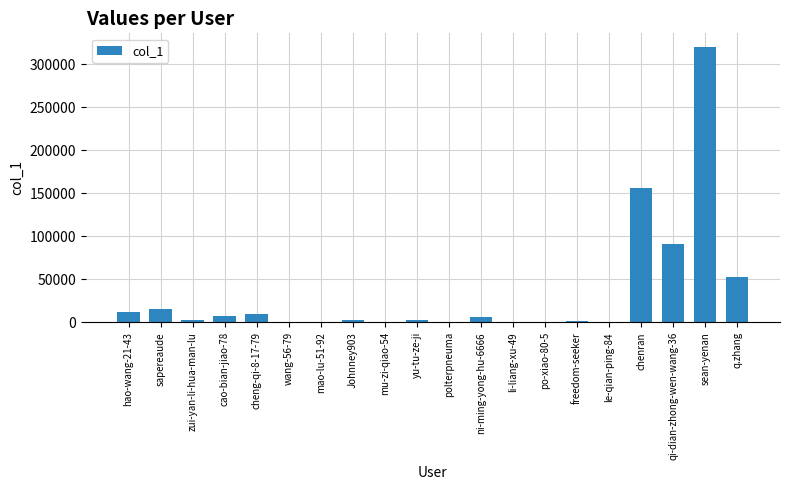

Which category has the highest value across all series?

sean-yenan